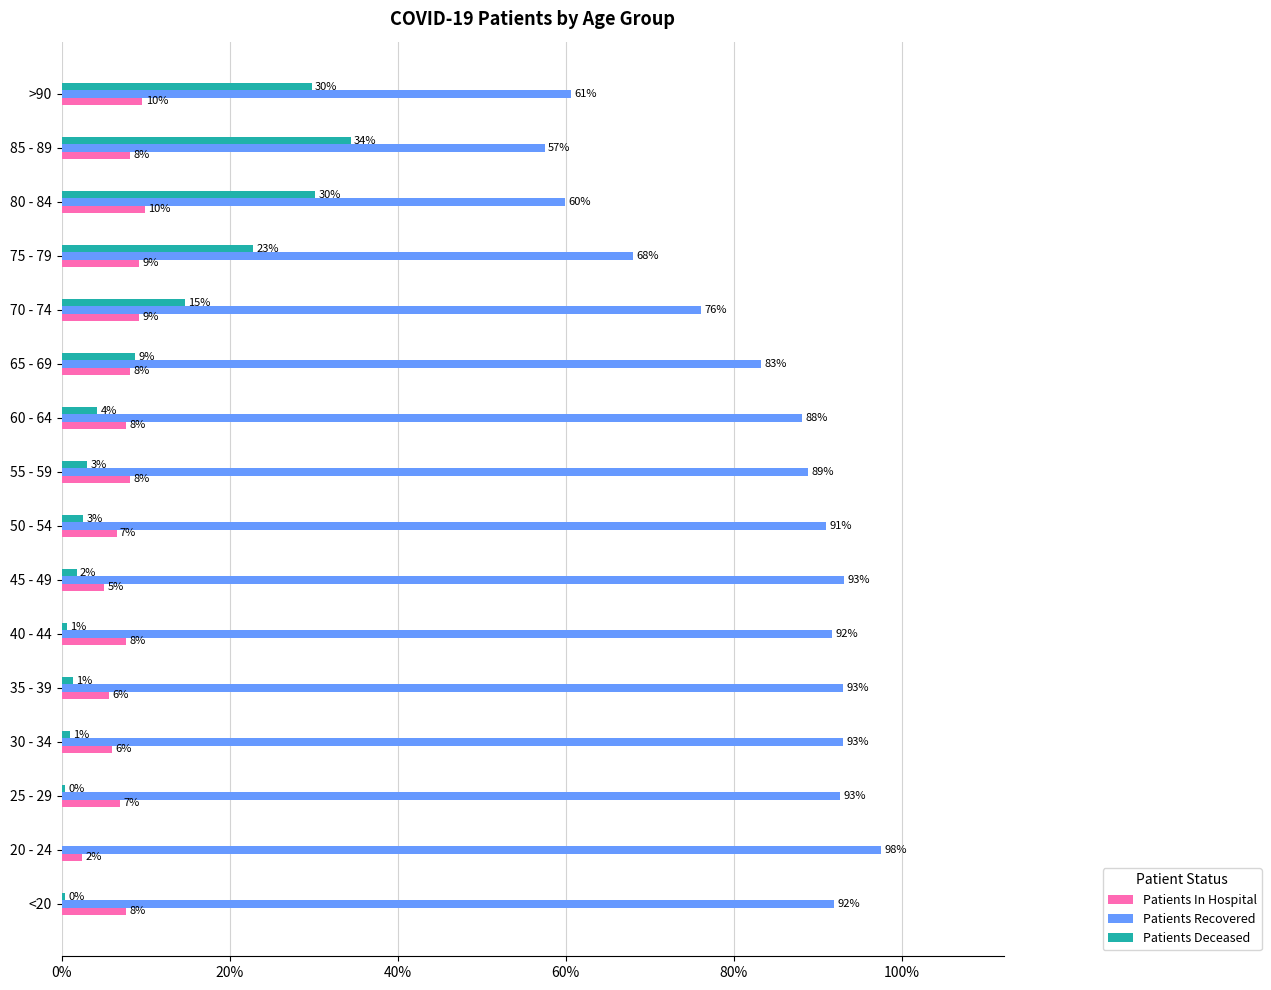

What are all the series names shown in the legend?

Patients In Hospital, Patients Recovered, Patients Deceased